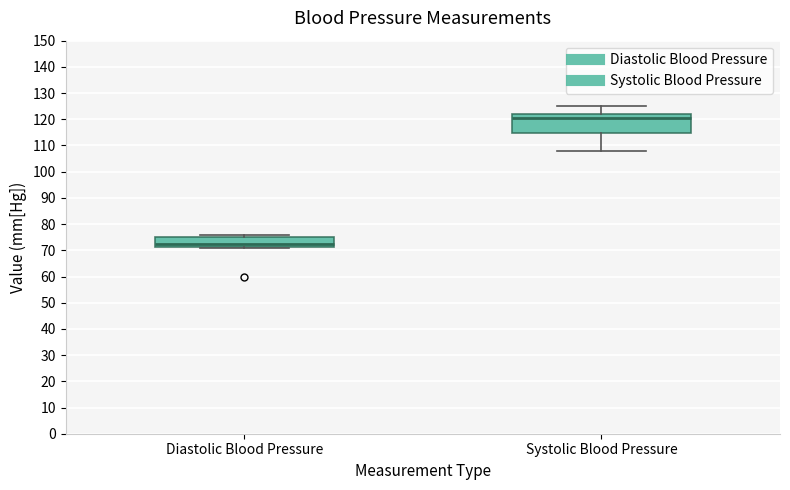

Where does the lower whisker of the box for Systolic Blood Pressure end on the y-axis? The values are not printed on the chart, so give them approximately, as read against the axis.

108